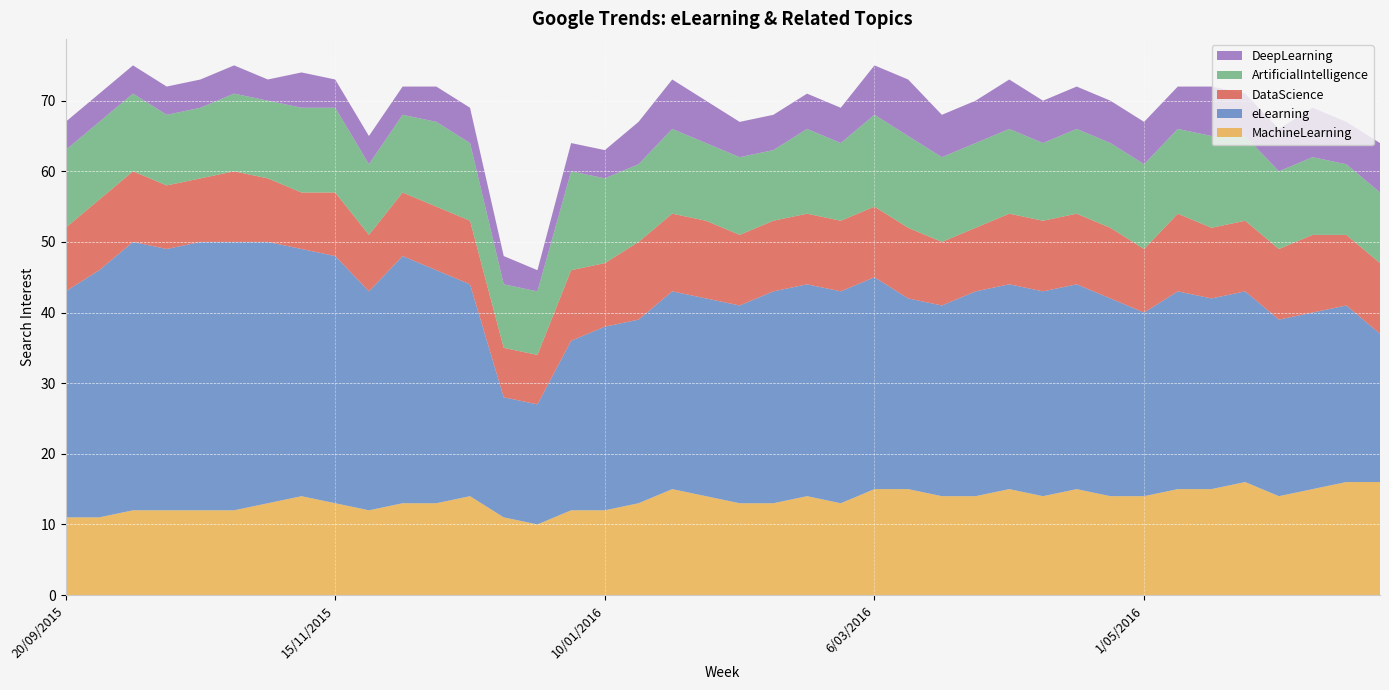

Reading left to right, what are all the values shown in this chart?

MachineLearning: 20/09/2015=11	27/09/2015=11	4/10/2015=12	11/10/2015=12	18/10/2015=12	25/10/2015=12	1/11/2015=13	8/11/2015=14	15/11/2015=13	22/11/2015=12	29/11/2015=13	6/12/2015=13	13/12/2015=14	20/12/2015=11	27/12/2015=10	3/01/2016=12	10/01/2016=12	17/01/2016=13	24/01/2016=15	31/01/2016=14	7/02/2016=13	14/02/2016=13	21/02/2016=14	28/02/2016=13	6/03/2016=15	13/03/2016=15	20/03/2016=14	27/03/2016=14	3/04/2016=15	10/04/2016=14	17/04/2016=15	24/04/2016=14	1/05/2016=14	8/05/2016=15	15/05/2016=15	22/05/2016=16	29/05/2016=14	5/06/2016=15	12/06/2016=16	19/06/2016=16
eLearning: 20/09/2015=32	27/09/2015=35	4/10/2015=38	11/10/2015=37	18/10/2015=38	25/10/2015=38	1/11/2015=37	8/11/2015=35	15/11/2015=35	22/11/2015=31	29/11/2015=35	6/12/2015=33	13/12/2015=30	20/12/2015=17	27/12/2015=17	3/01/2016=24	10/01/2016=26	17/01/2016=26	24/01/2016=28	31/01/2016=28	7/02/2016=28	14/02/2016=30	21/02/2016=30	28/02/2016=30	6/03/2016=30	13/03/2016=27	20/03/2016=27	27/03/2016=29	3/04/2016=29	10/04/2016=29	17/04/2016=29	24/04/2016=28	1/05/2016=26	8/05/2016=28	15/05/2016=27	22/05/2016=27	29/05/2016=25	5/06/2016=25	12/06/2016=25	19/06/2016=21
DataScience: 20/09/2015=9	27/09/2015=10	4/10/2015=10	11/10/2015=9	18/10/2015=9	25/10/2015=10	1/11/2015=9	8/11/2015=8	15/11/2015=9	22/11/2015=8	29/11/2015=9	6/12/2015=9	13/12/2015=9	20/12/2015=7	27/12/2015=7	3/01/2016=10	10/01/2016=9	17/01/2016=11	24/01/2016=11	31/01/2016=11	7/02/2016=10	14/02/2016=10	21/02/2016=10	28/02/2016=10	6/03/2016=10	13/03/2016=10	20/03/2016=9	27/03/2016=9	3/04/2016=10	10/04/2016=10	17/04/2016=10	24/04/2016=10	1/05/2016=9	8/05/2016=11	15/05/2016=10	22/05/2016=10	29/05/2016=10	5/06/2016=11	12/06/2016=10	19/06/2016=10
ArtificialIntelligence: 20/09/2015=11	27/09/2015=11	4/10/2015=11	11/10/2015=10	18/10/2015=10	25/10/2015=11	1/11/2015=11	8/11/2015=12	15/11/2015=12	22/11/2015=10	29/11/2015=11	6/12/2015=12	13/12/2015=11	20/12/2015=9	27/12/2015=9	3/01/2016=14	10/01/2016=12	17/01/2016=11	24/01/2016=12	31/01/2016=11	7/02/2016=11	14/02/2016=10	21/02/2016=12	28/02/2016=11	6/03/2016=13	13/03/2016=13	20/03/2016=12	27/03/2016=12	3/04/2016=12	10/04/2016=11	17/04/2016=12	24/04/2016=12	1/05/2016=12	8/05/2016=12	15/05/2016=13	22/05/2016=12	29/05/2016=11	5/06/2016=11	12/06/2016=10	19/06/2016=10
DeepLearning: 20/09/2015=4	27/09/2015=4	4/10/2015=4	11/10/2015=4	18/10/2015=4	25/10/2015=4	1/11/2015=3	8/11/2015=5	15/11/2015=4	22/11/2015=4	29/11/2015=4	6/12/2015=5	13/12/2015=5	20/12/2015=4	27/12/2015=3	3/01/2016=4	10/01/2016=4	17/01/2016=6	24/01/2016=7	31/01/2016=6	7/02/2016=5	14/02/2016=5	21/02/2016=5	28/02/2016=5	6/03/2016=7	13/03/2016=8	20/03/2016=6	27/03/2016=6	3/04/2016=7	10/04/2016=6	17/04/2016=6	24/04/2016=6	1/05/2016=6	8/05/2016=6	15/05/2016=7	22/05/2016=6	29/05/2016=6	5/06/2016=7	12/06/2016=6	19/06/2016=7